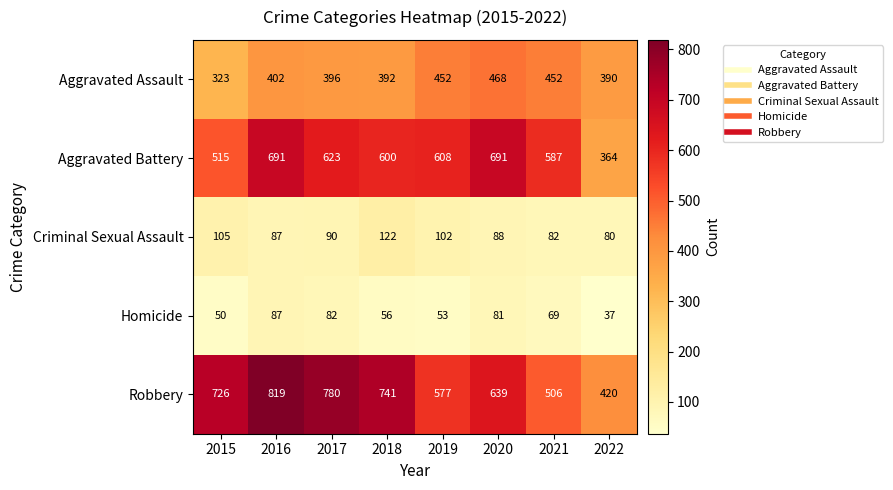

What is the maximum value for Homicide?

87